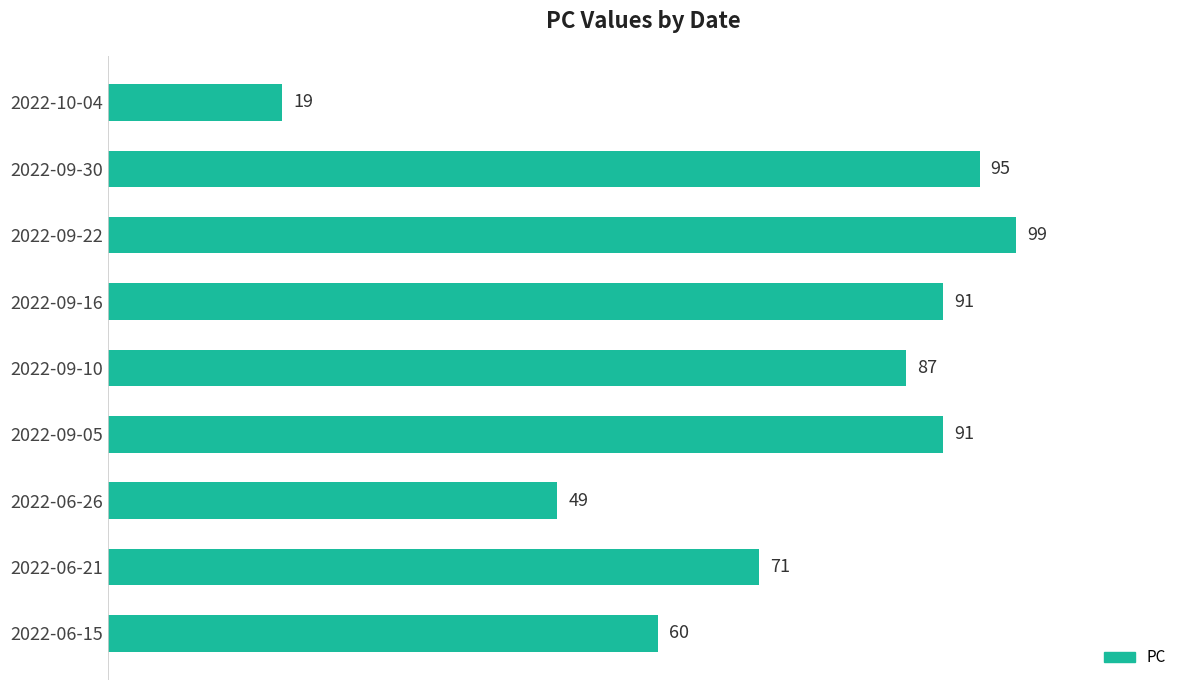

At which category does the chart reach its peak across all series?

2022-09-22